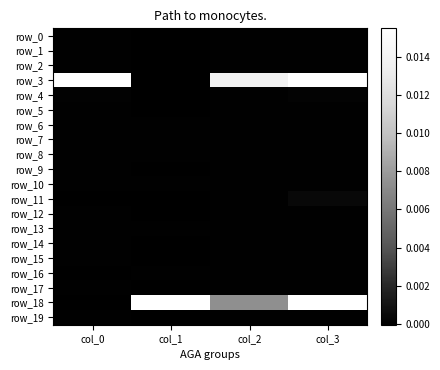

At which category is the sum across all series the highest?

col_3